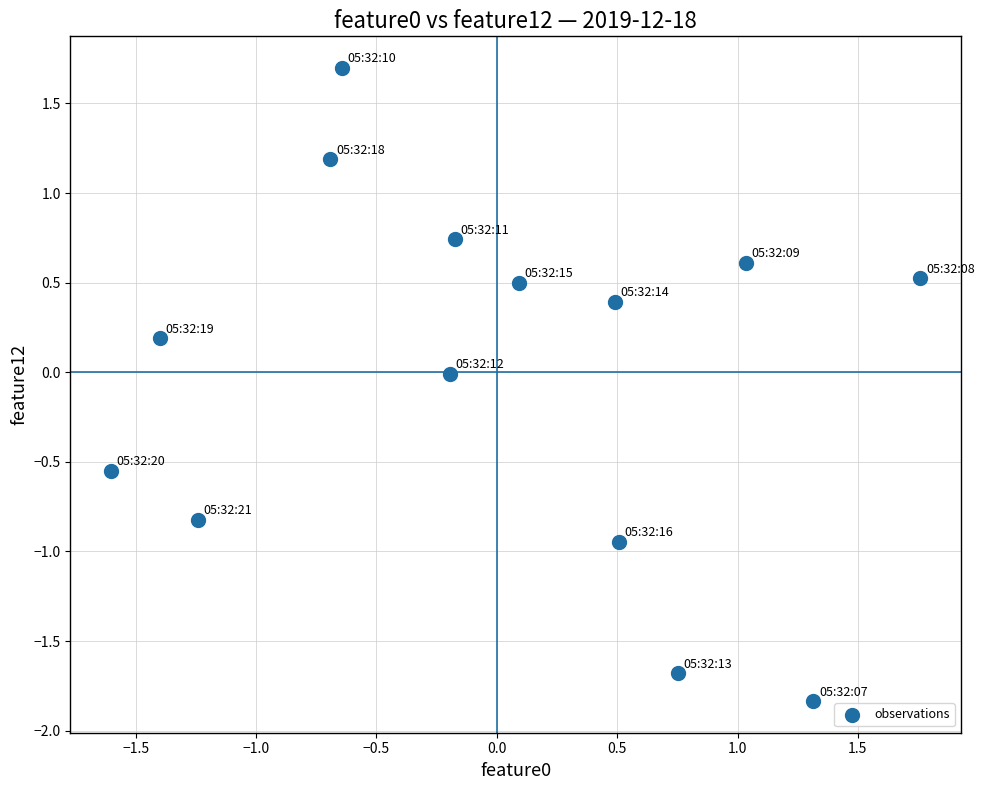

What is the range of Y values (max minus min)?

3.5